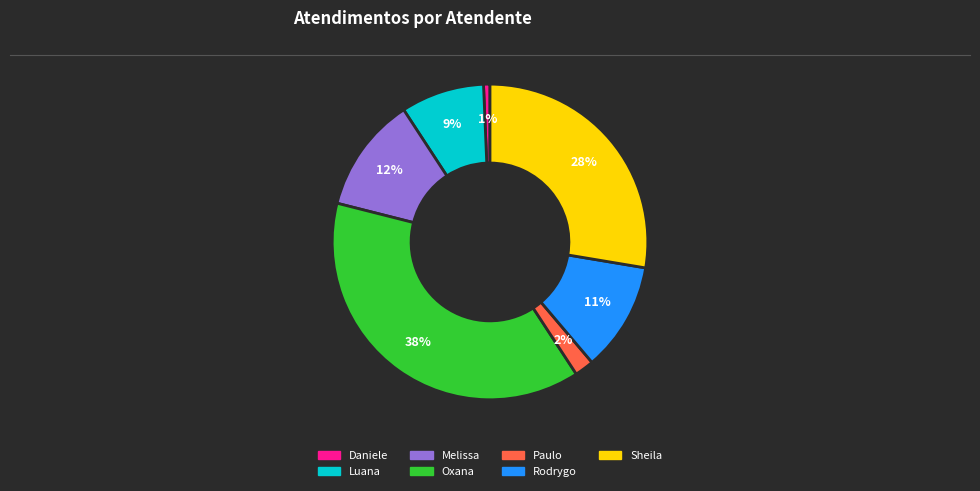

To the nearest percent, what is the difference between the Sheila and Melissa slice percentages?

16%